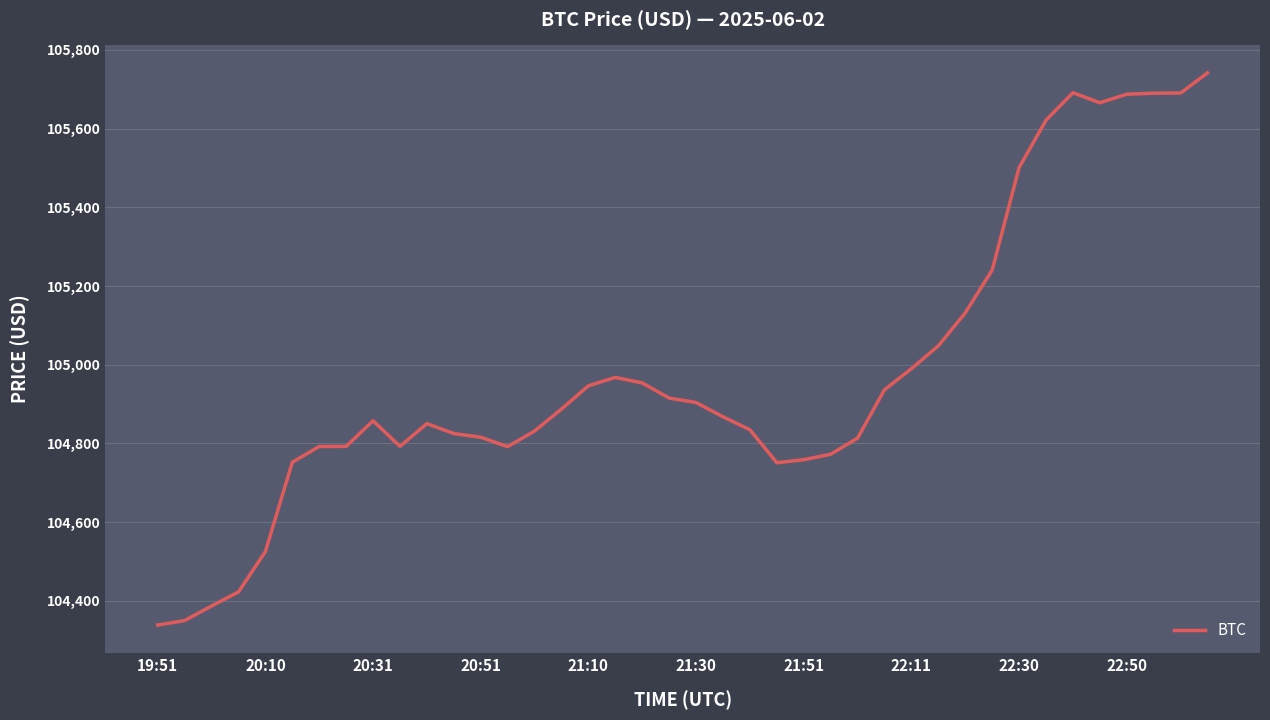

What is the greatest value displayed?

105741.3